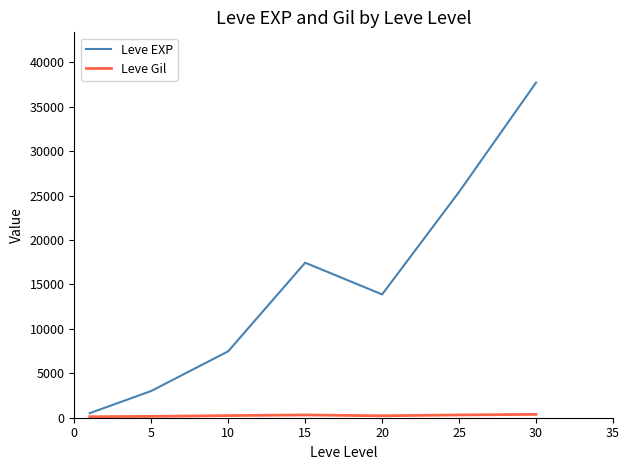

What is the greatest value displayed?

37715.0